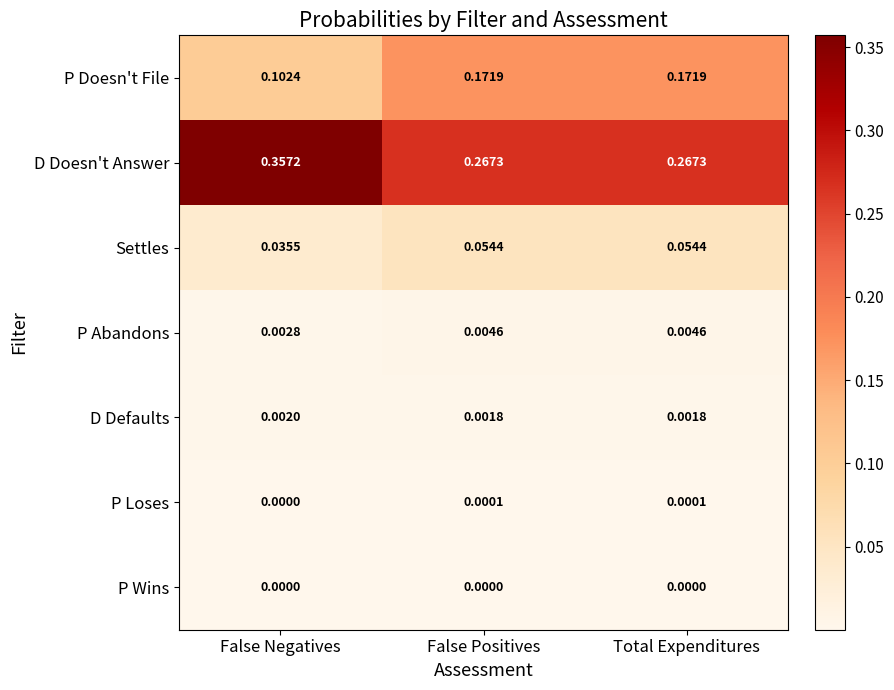

List the series in order of their peak value, lowest first.

P Wins, P Loses, D Defaults, P Abandons, Settles, P Doesn't File, D Doesn't Answer